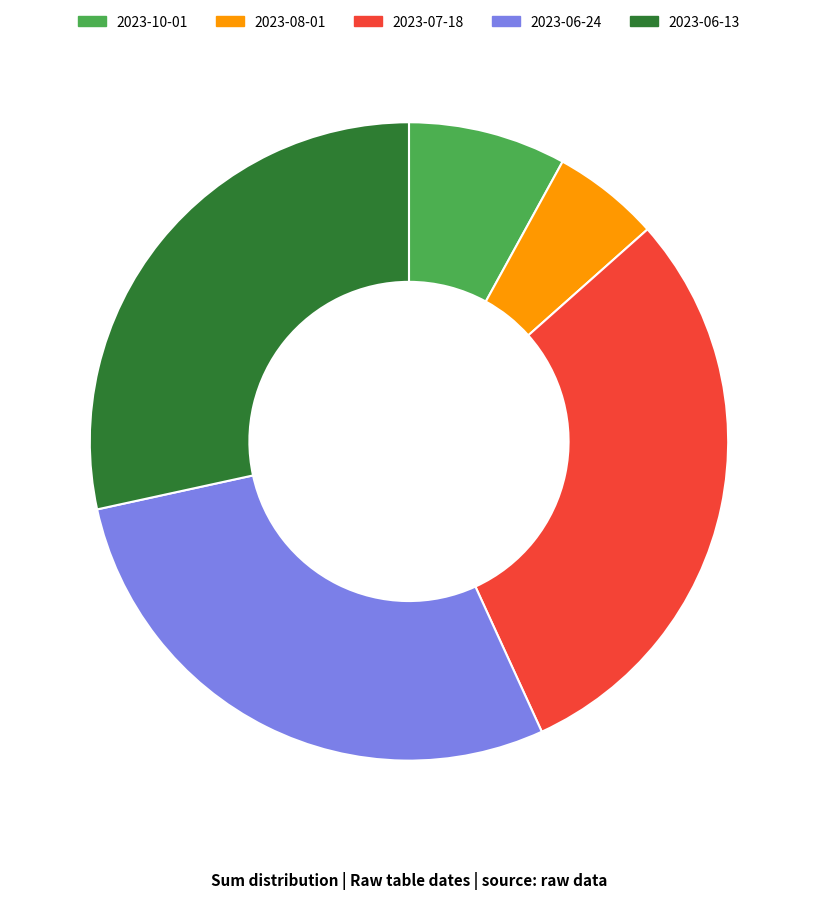

Combined, do 2023-06-24 and 2023-07-18 account for over 50%?

Yes